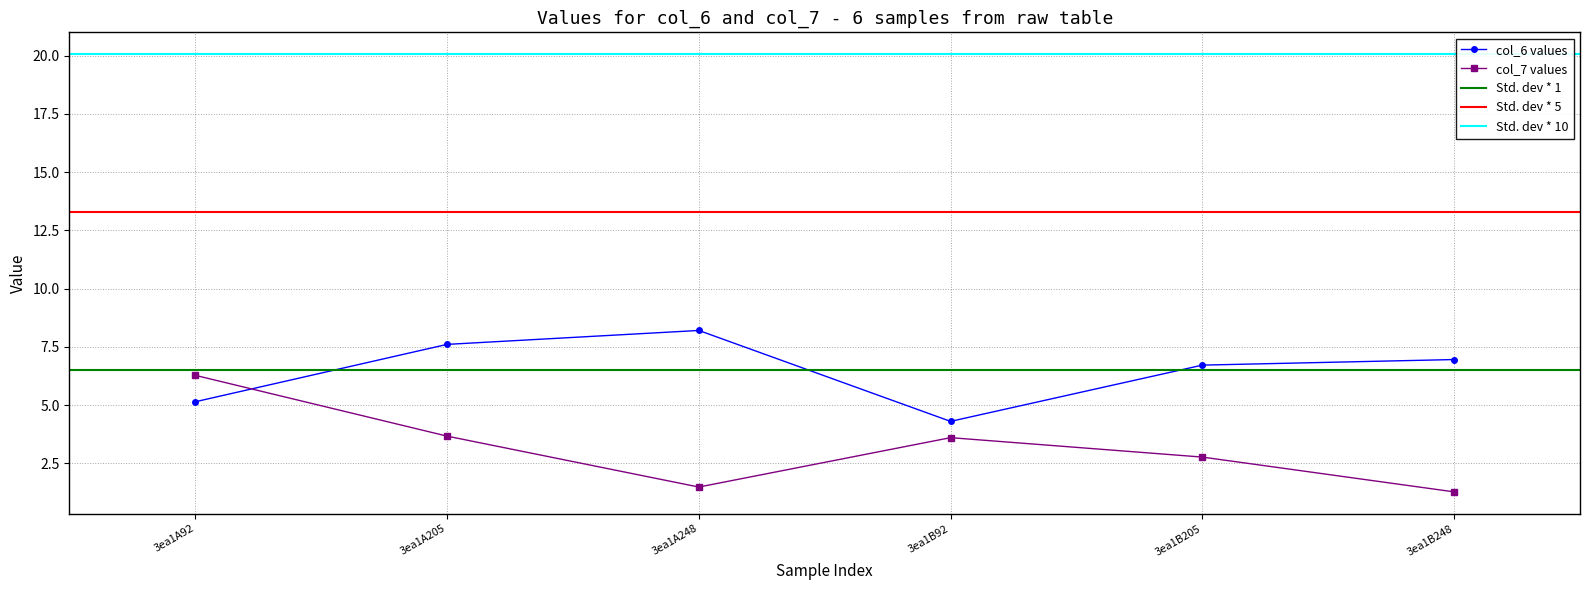

Where is col_6 nearest to the value 6?

3ea1B205